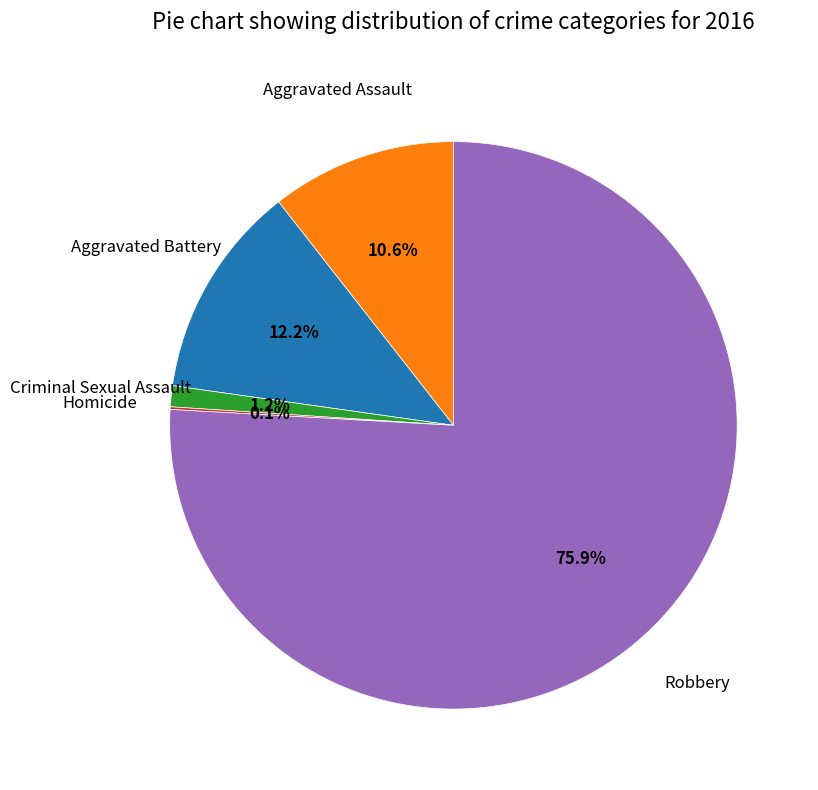

Is there a majority slice in this chart?

Yes